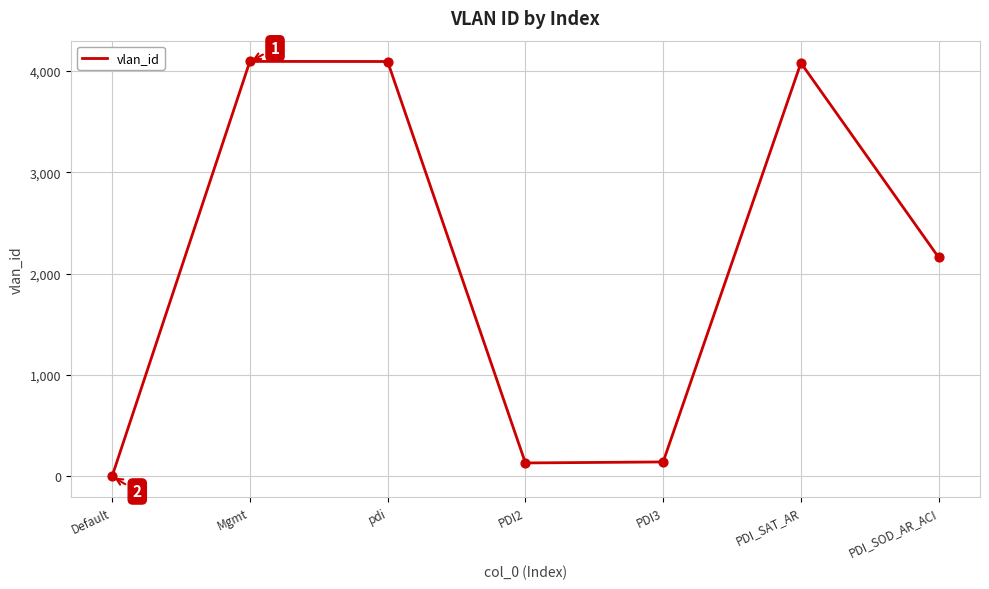

Which has a higher value, PDI3 or Default?

PDI3